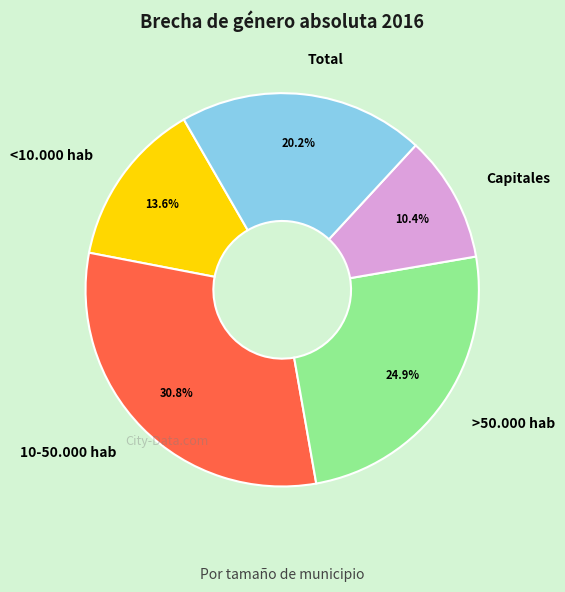

To the nearest percent, what portion does Capitales represent?

10%